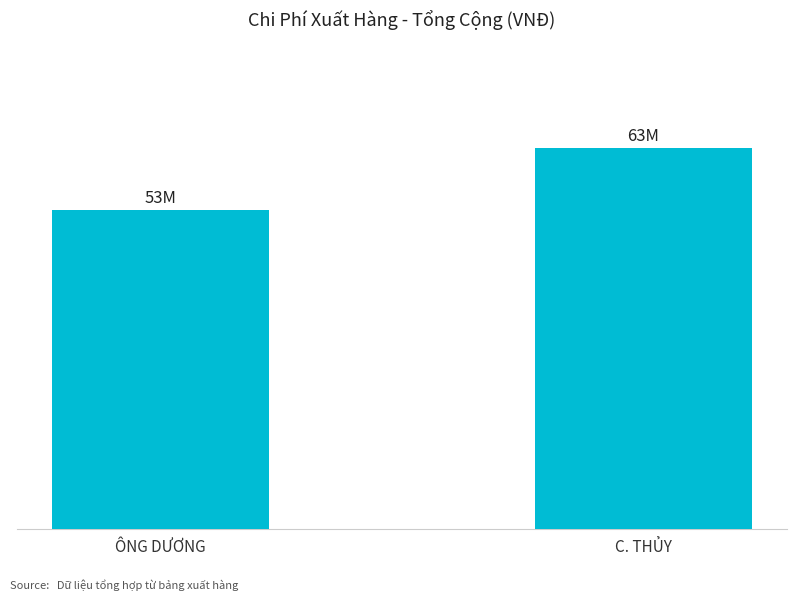

What is the label of the 1st bar from the left?

ÔNG DƯƠNG